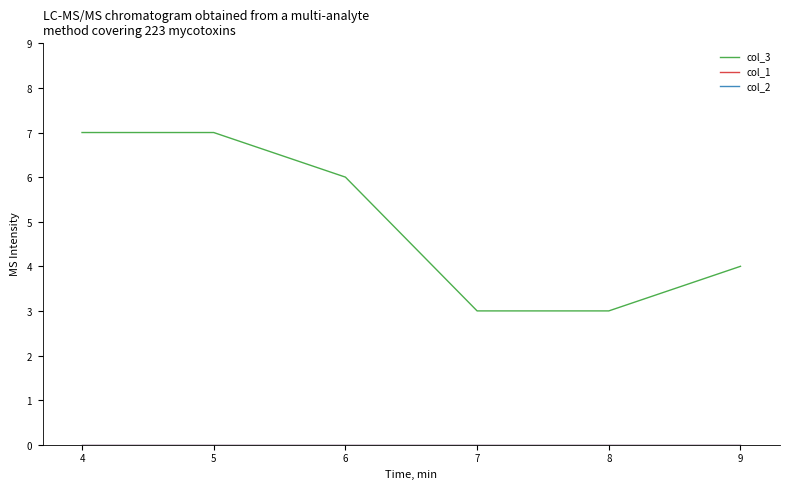

Which series has the largest range (max minus min)?

col_3